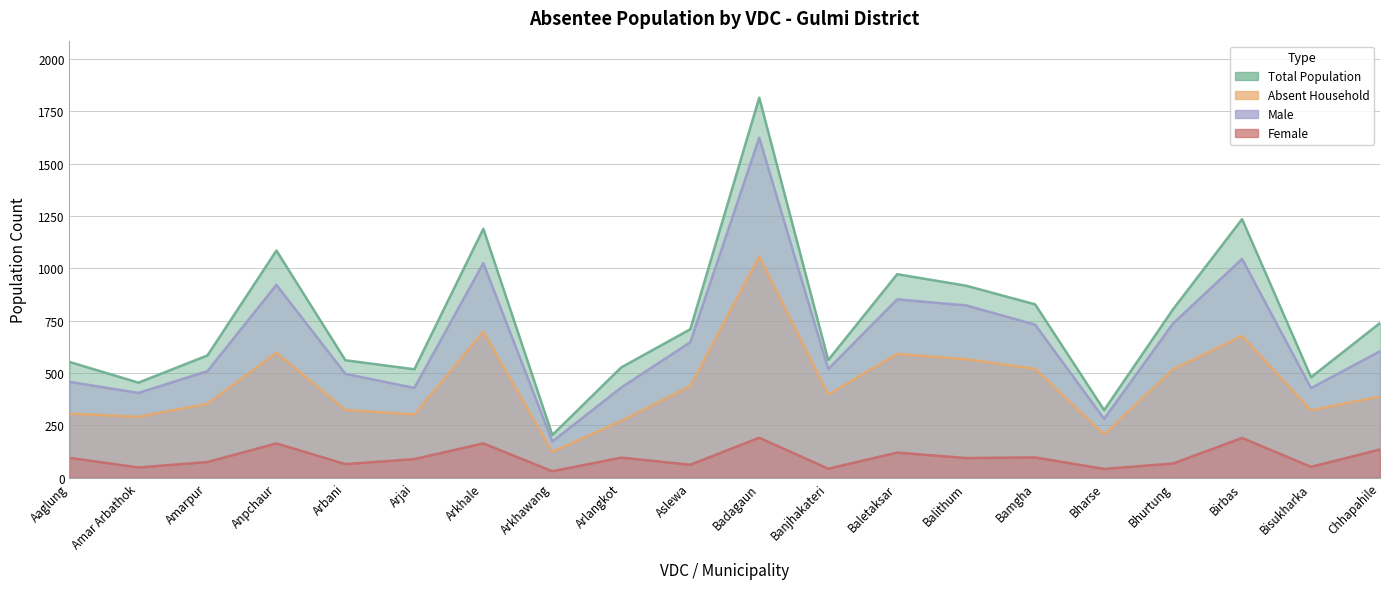

How many series are shown in this chart?

4